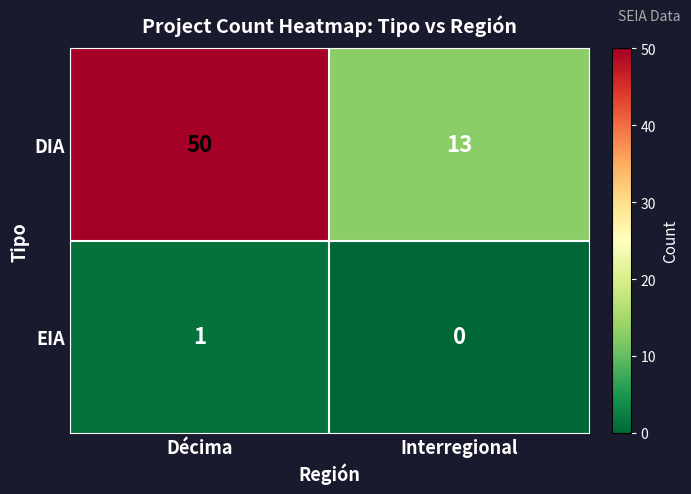

Rank the series at Interregional from highest to lowest value.

DIA, EIA